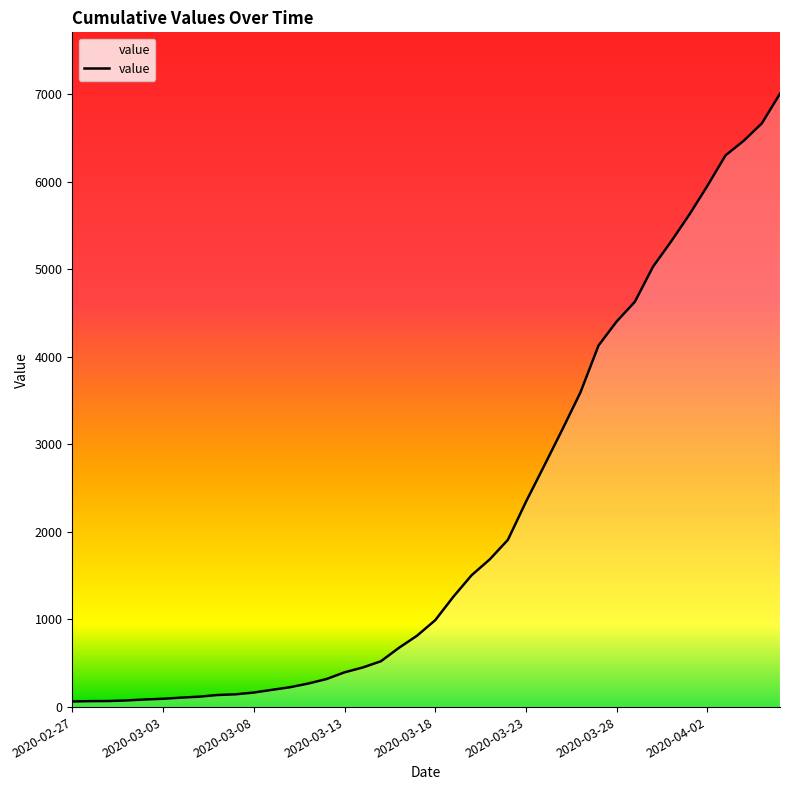

Does the chart display data point markers on the line(s)?

No